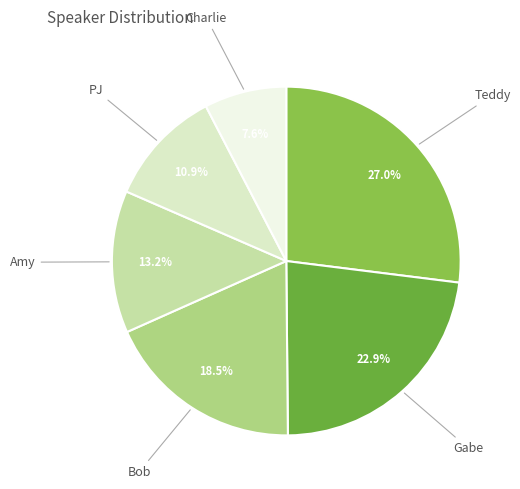

What percentage is NOT represented by Amy?

86.8%